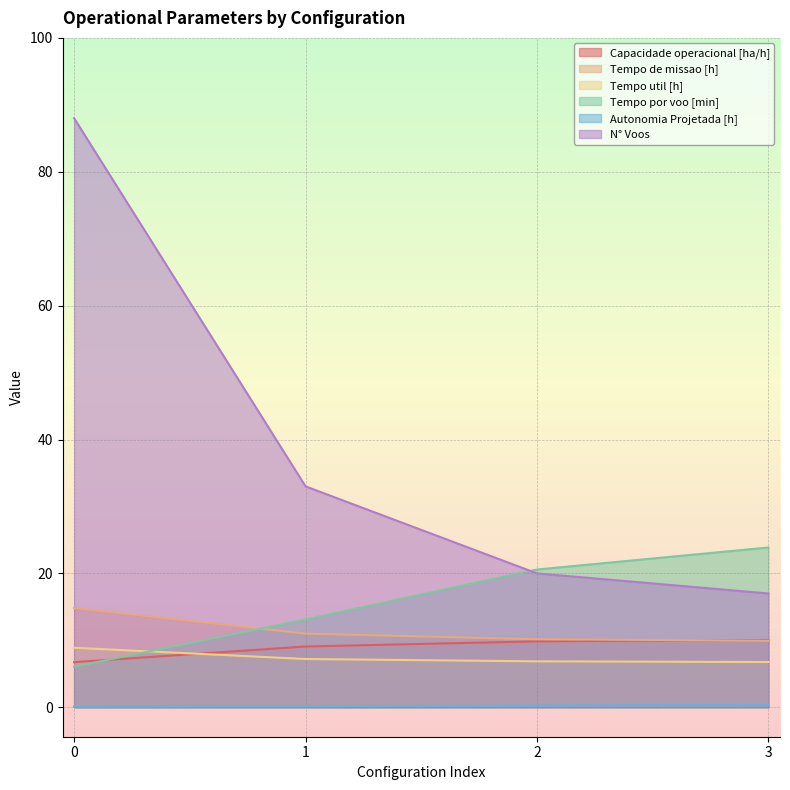

What are all the series names shown in the legend?

Capacidade operacional [ha/h], Tempo de missao [h], Tempo util [h], Tempo por voo [min], Autonomia Projetada [h], N° Voos